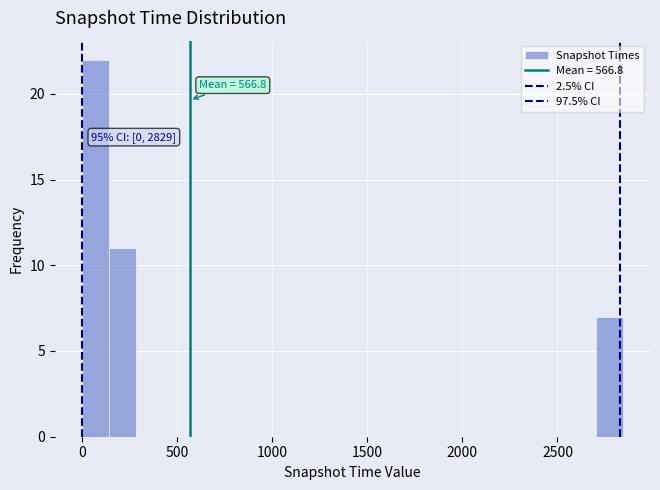

Read against the x-axis, roughly where is the centre of the tallest bar?

50